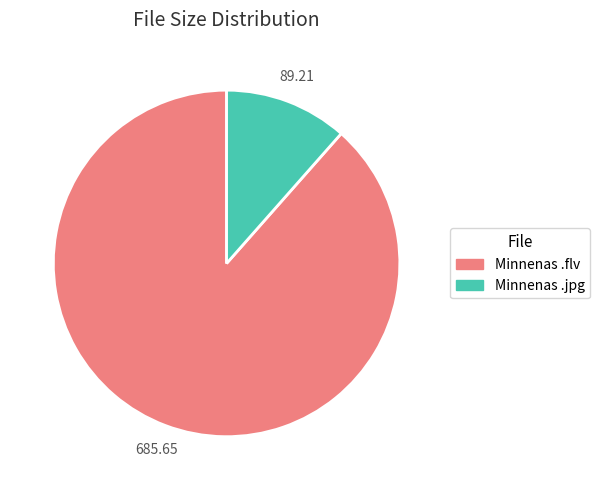

How many segments does this pie chart have?

2